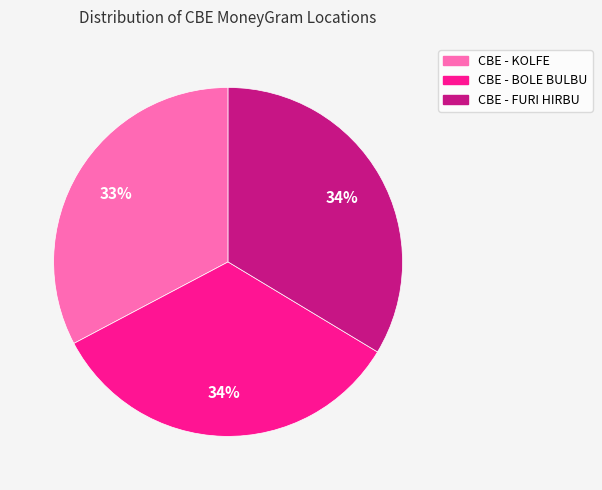

Between CBE - KOLFE and CBE - FURI HIRBU, which is larger?

CBE - FURI HIRBU